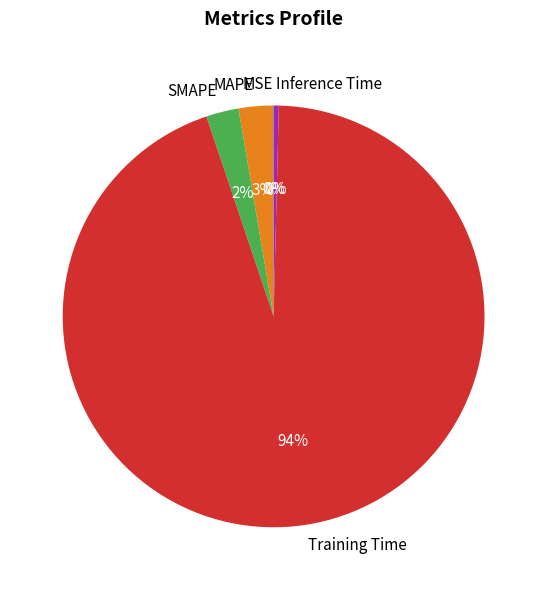

Is it true that MAPE is 12% of the pie?

False